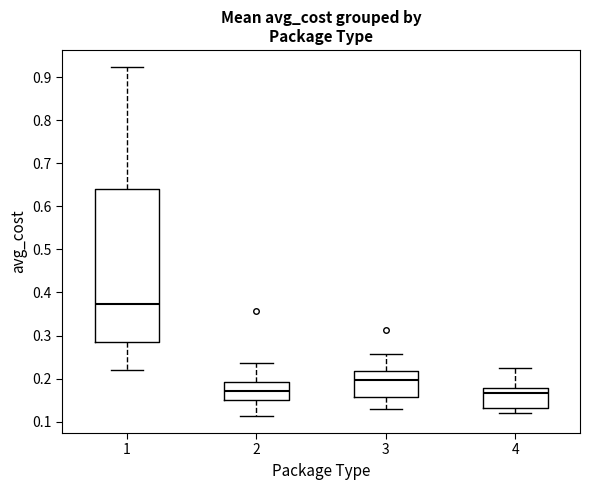

Reading left to right, transcribe this box plot: for each box, give where its median line is, the range the box spans, and where its two whiskers end, as read against the y-axis. The values are not printed on the chart, so give them approximately, as read against the axis.

1: median 0.37, box 0.28 to 0.64, whiskers 0.22 to 0.92
2: median 0.17, box 0.15 to 0.19, whiskers 0.11 to 0.24
3: median 0.20, box 0.16 to 0.22, whiskers 0.13 to 0.26
4: median 0.17, box 0.13 to 0.18, whiskers 0.12 to 0.22